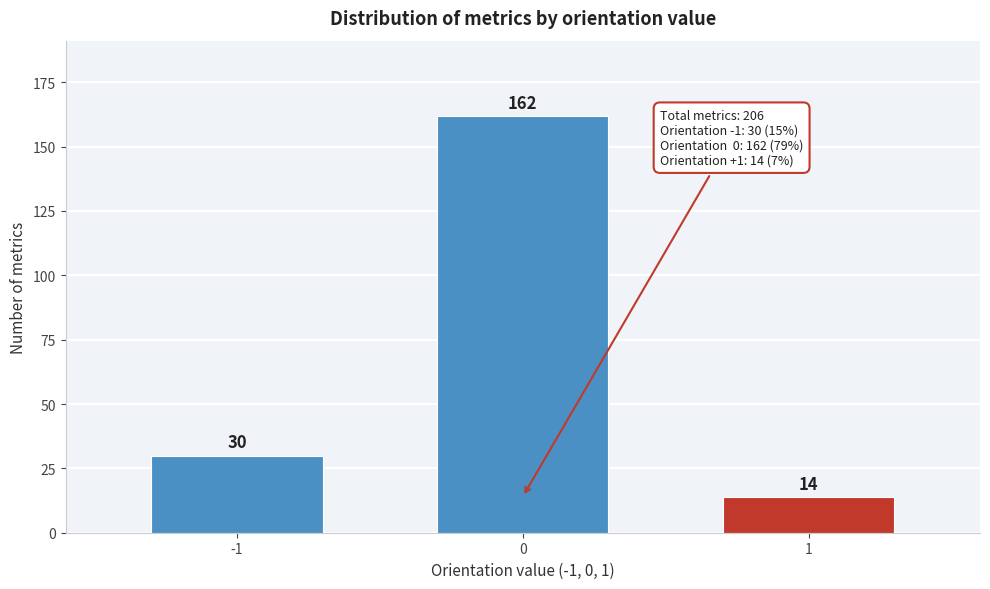

Reading right to left, transcribe all the data shown in this chart.

14	162	30